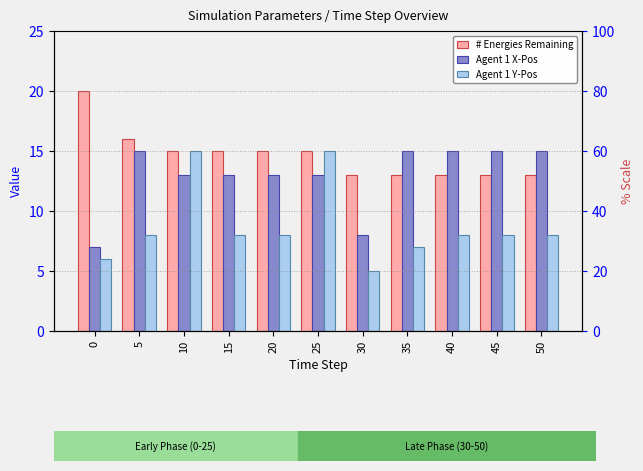

Count the number of categories in the chart.

11